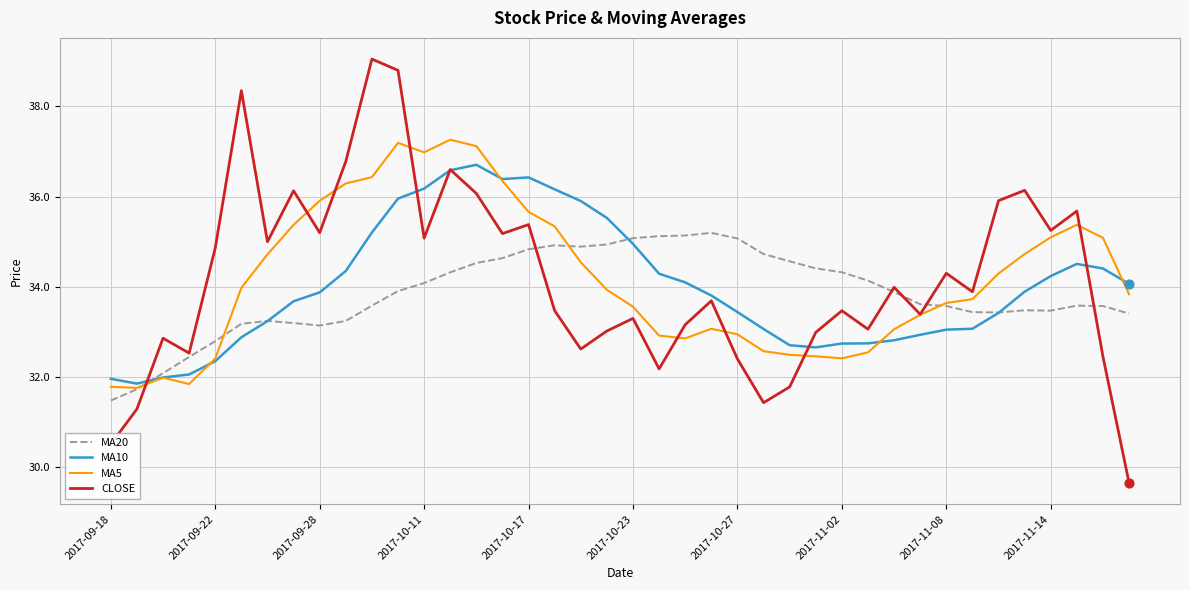

Rank the series by their maximum value, from highest to lowest.

CLOSE, MA5, MA10, MA20